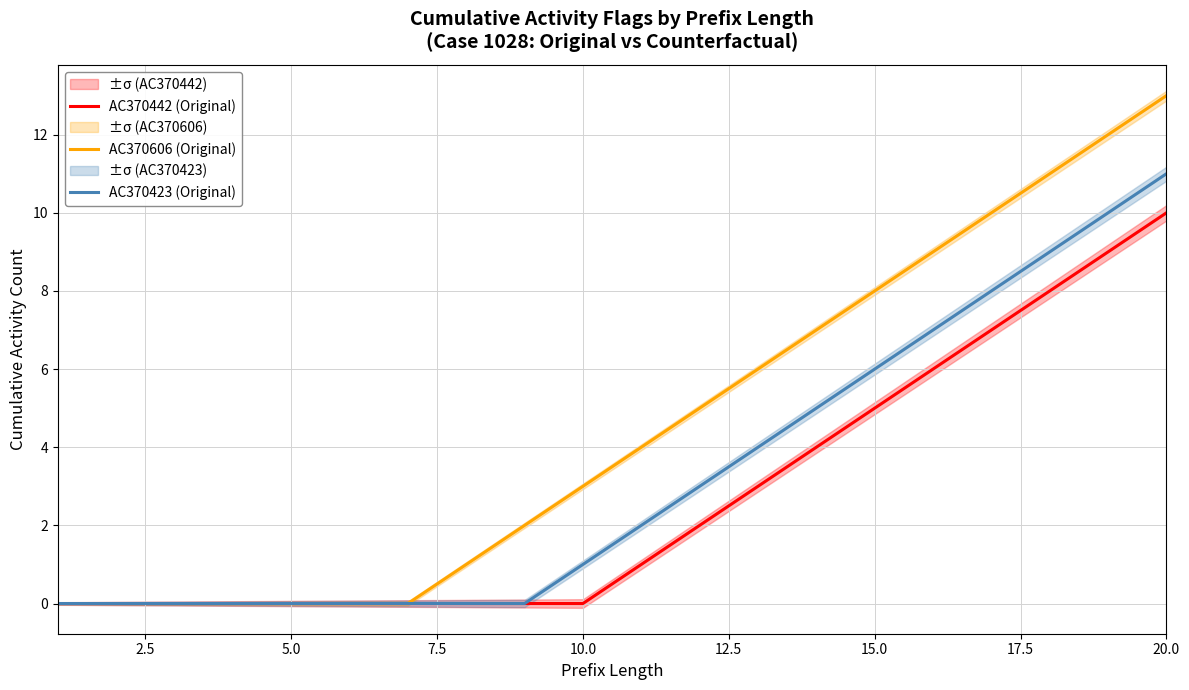

At which label does AC370423 (Original) reach its peak?

20.0